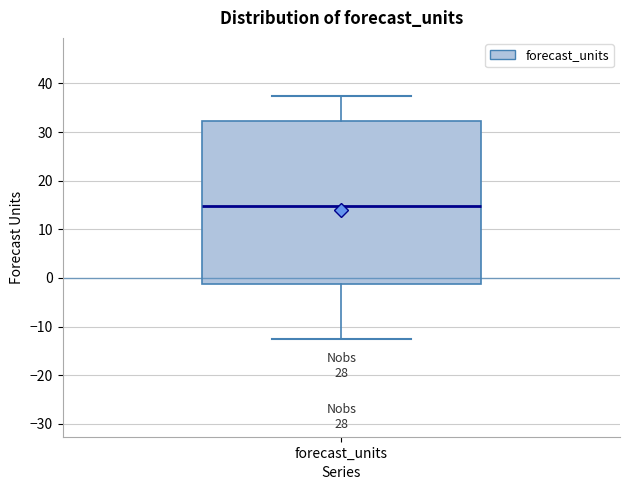

Transcribe this box plot: give where the median line is, the range the box spans, and where the two whiskers end, as read against the y-axis. The values are not printed on the chart, so give them approximately, as read against the axis.

median 15, box -1 to 32, whiskers -13 to 37